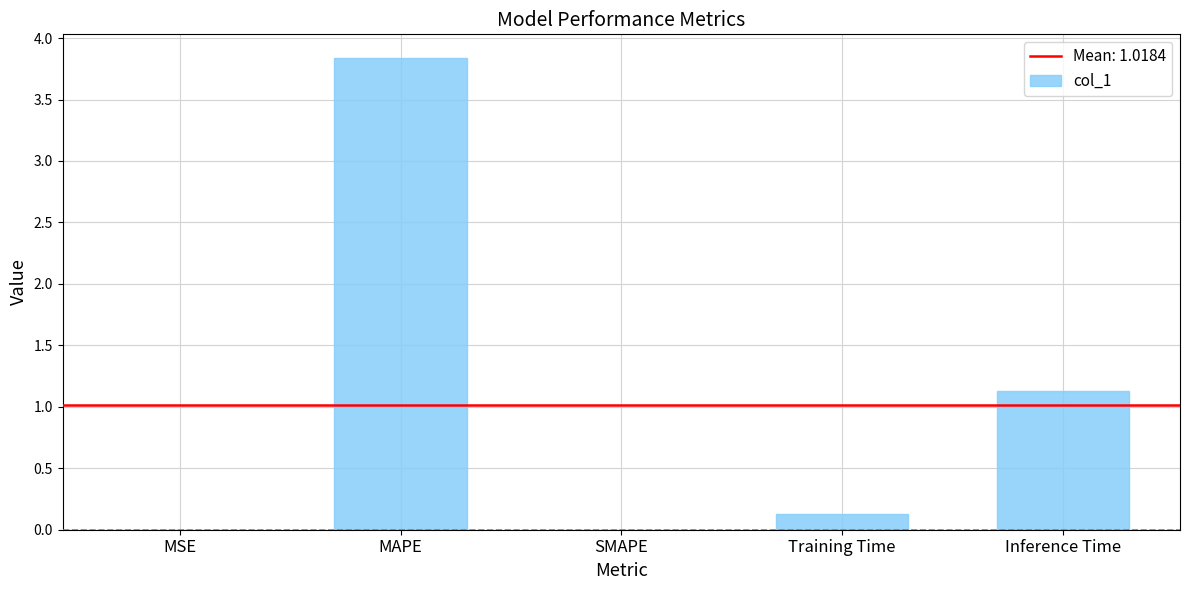

The chart shows a value of 0.0 at MSE. True or false?

True